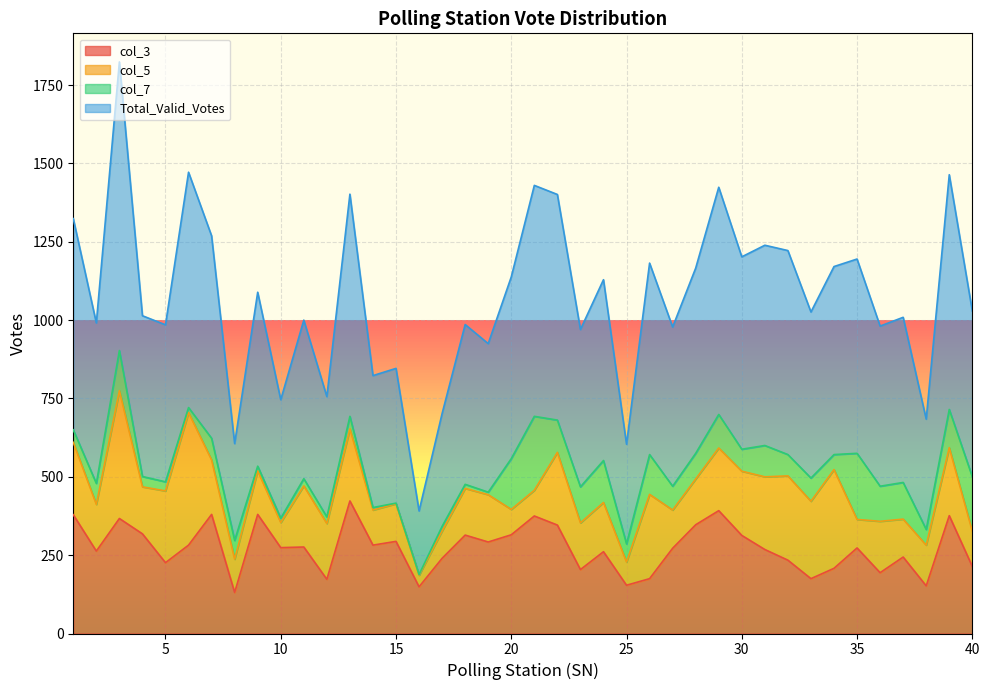

At which category does col_3 reach its first local valley?

2